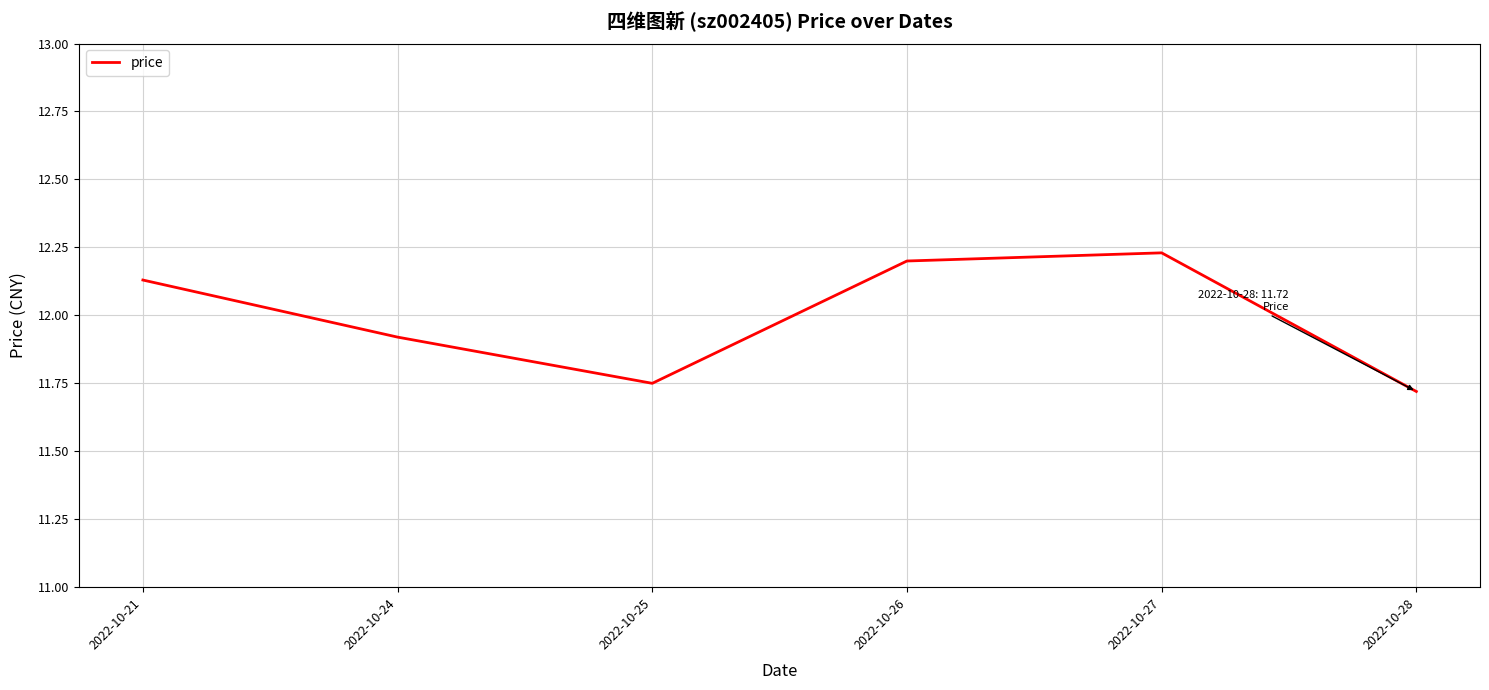

At which category does the chart reach its peak across all series?

2022-10-27